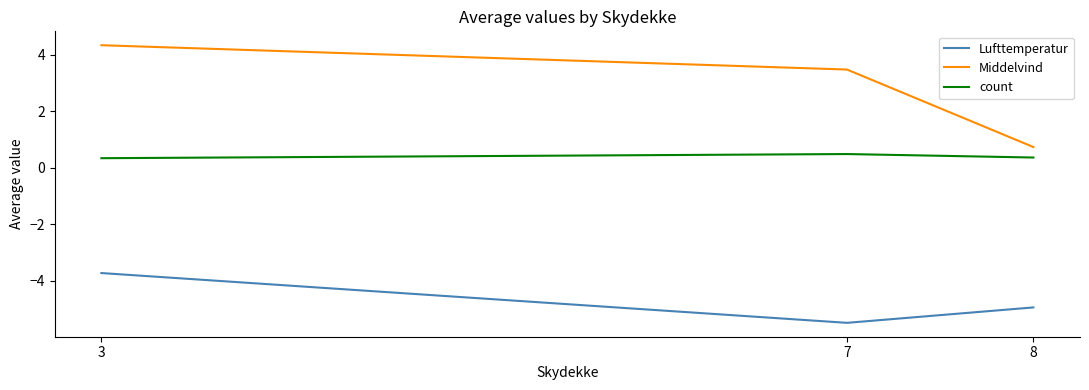

At which label is Lufttemperatur closest to -4?

3